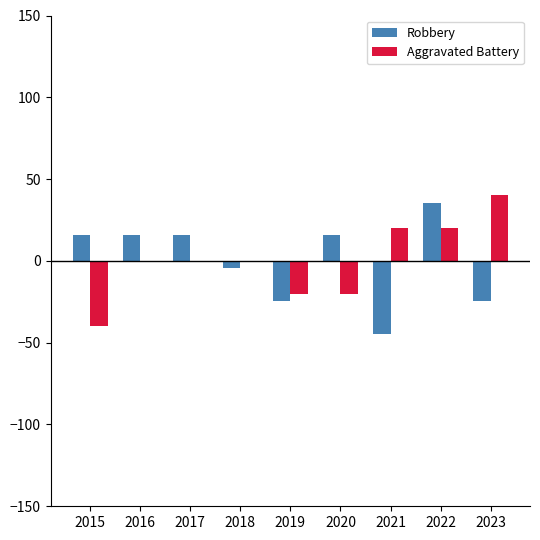

What is the approximate value of Robbery at 2023?

-24.4